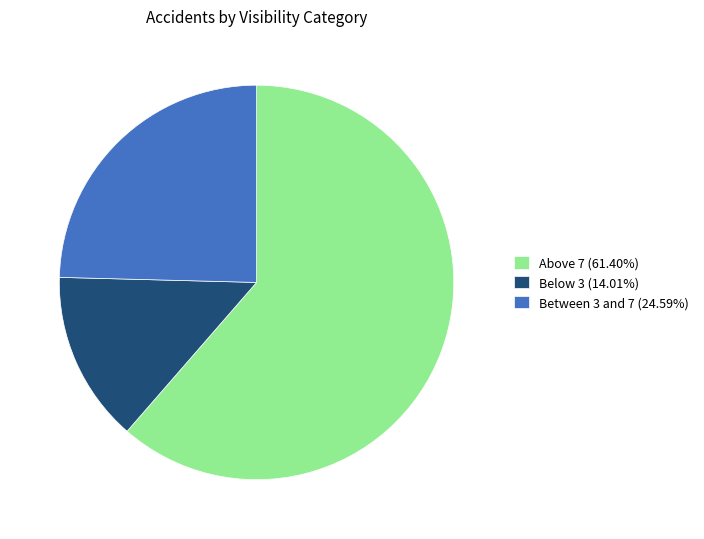

Do Between 3 and 7 (24.59%) and Above 7 (61.40%) together represent more than half of the pie?

Yes